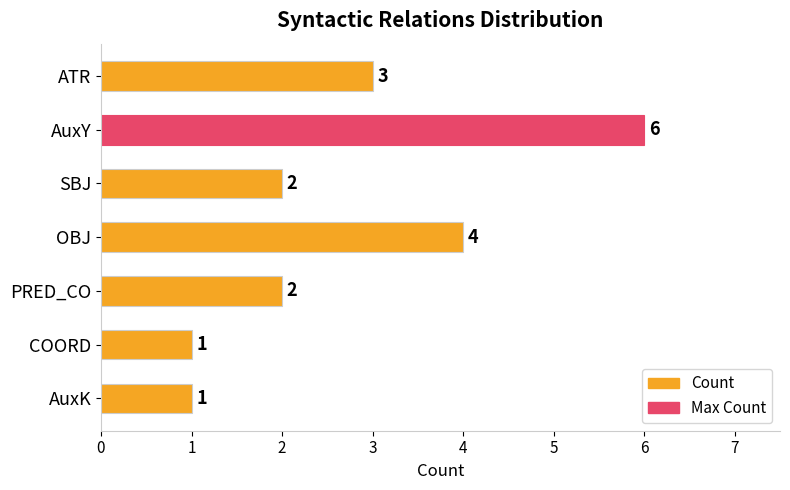

Which label corresponds to the largest value in the chart?

AuxY